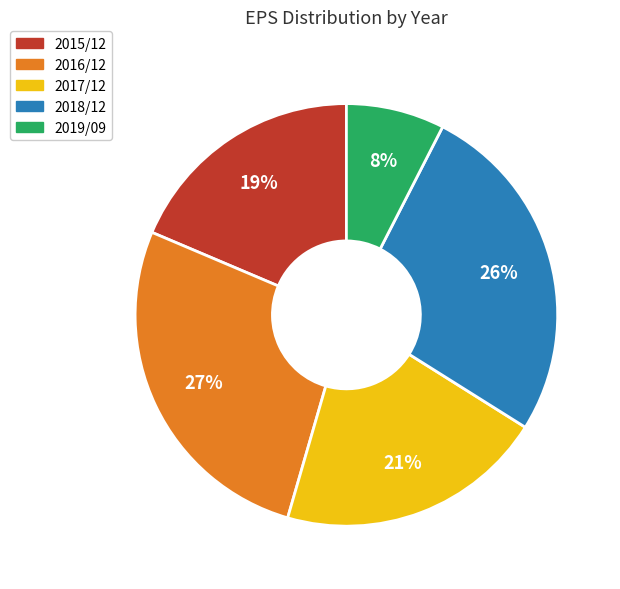

Is the sum of 2017/12 and 2015/12 greater than half?

No